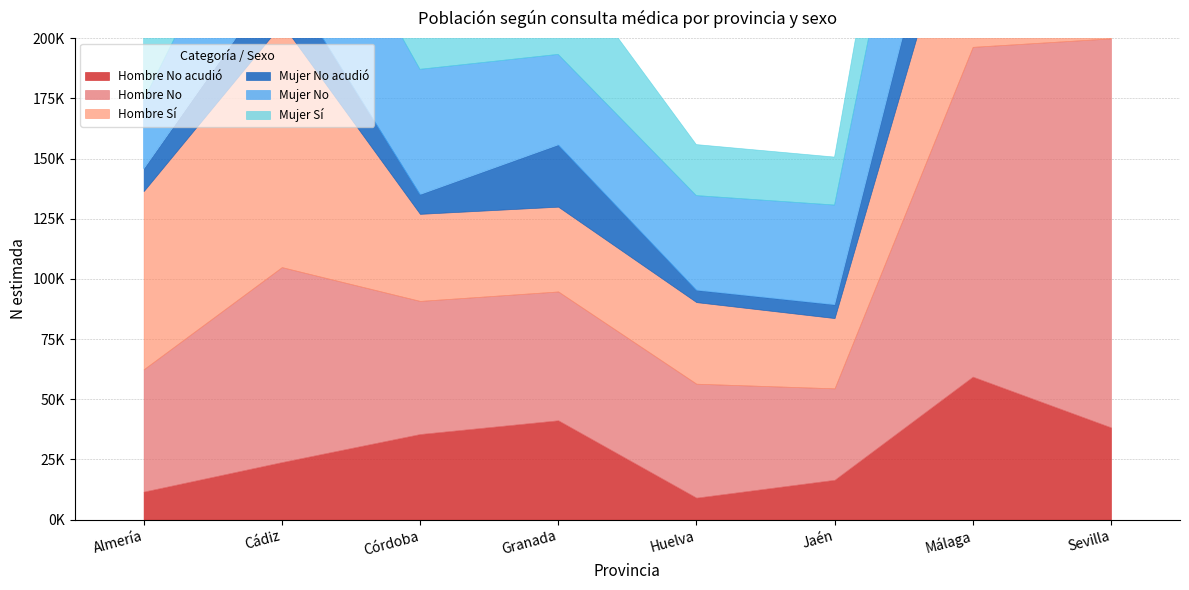

How many interior local peaks does the Hombre No acudió series have?

2